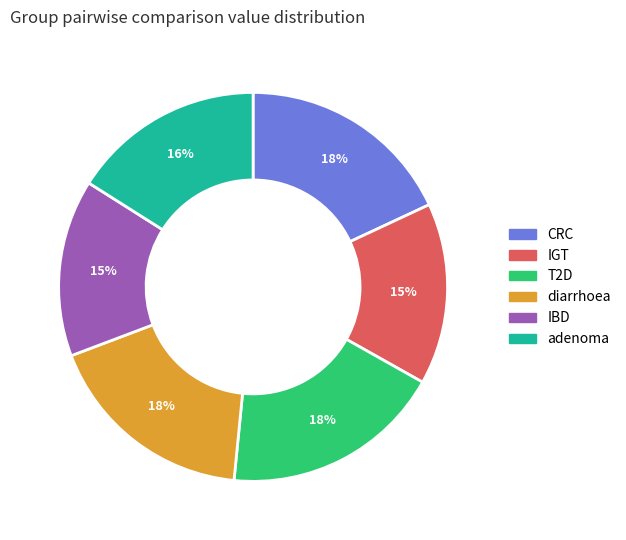

To the nearest percent, what is the combined percentage of adenoma and diarrhoea?

34%